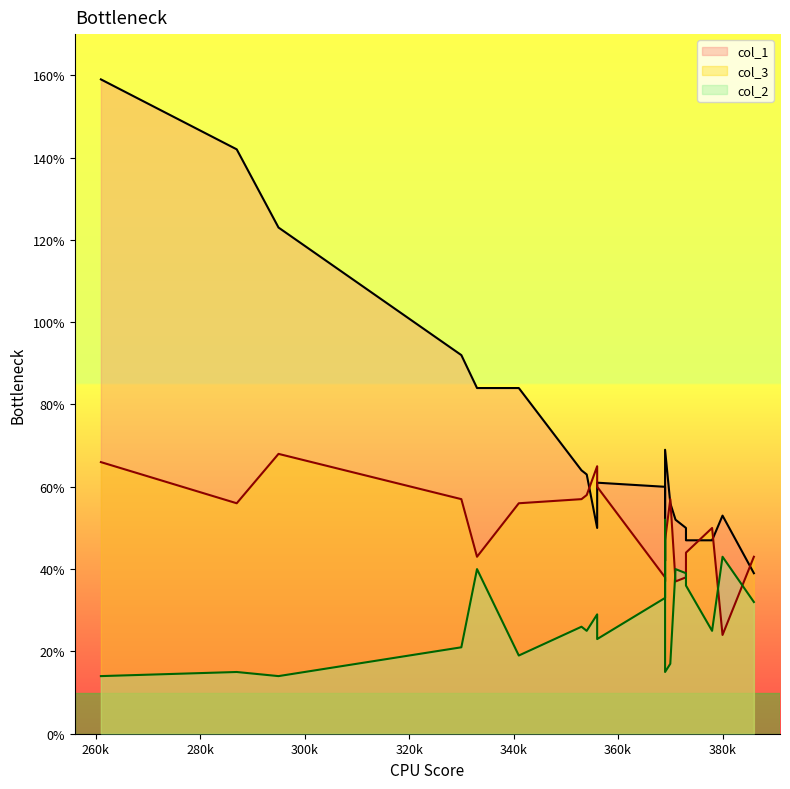

True or false: col_2 has a value of 29 at 356.

True